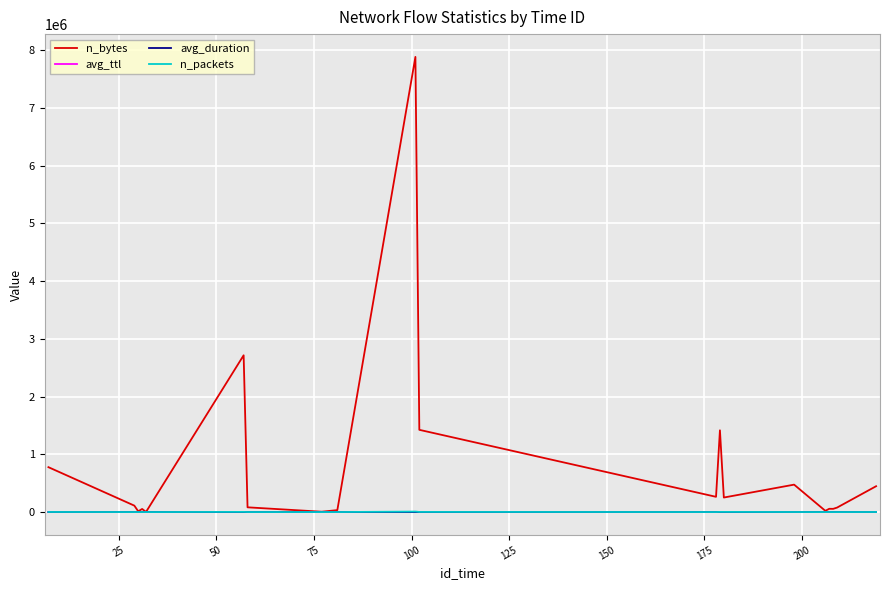

What is the greatest value displayed?

7885041.0